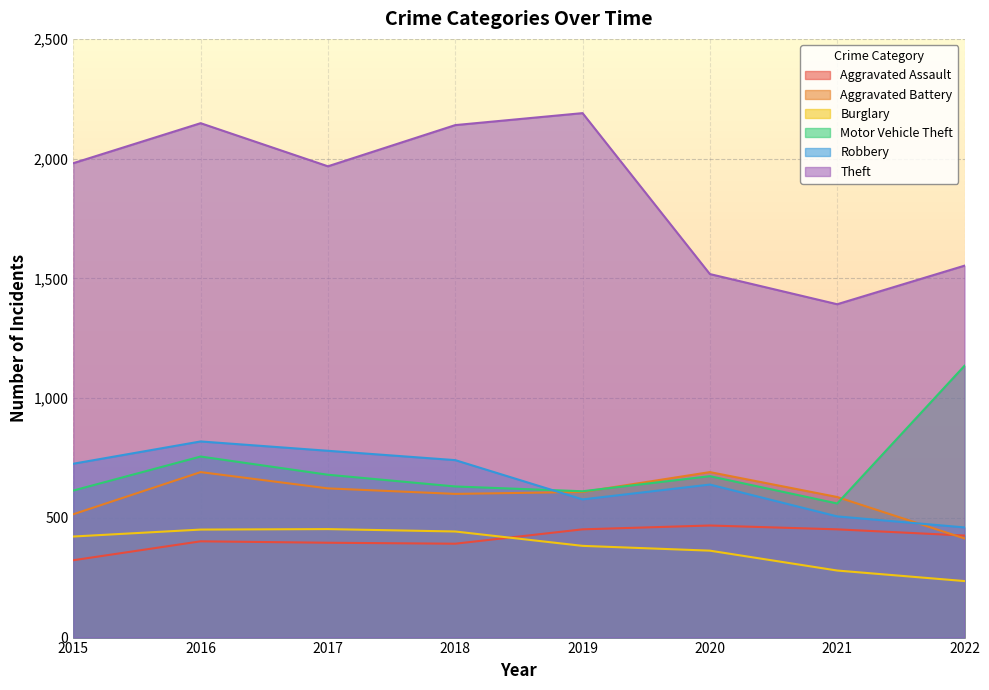

How many data points in Robbery are less than 726?

4